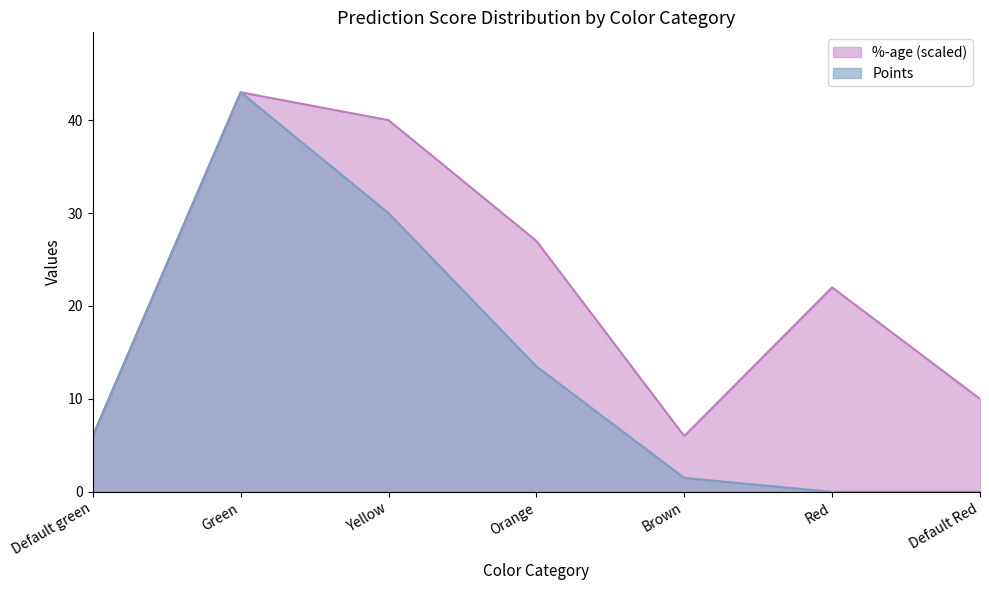

What are all the series names shown in the legend?

%-age (scaled), Points